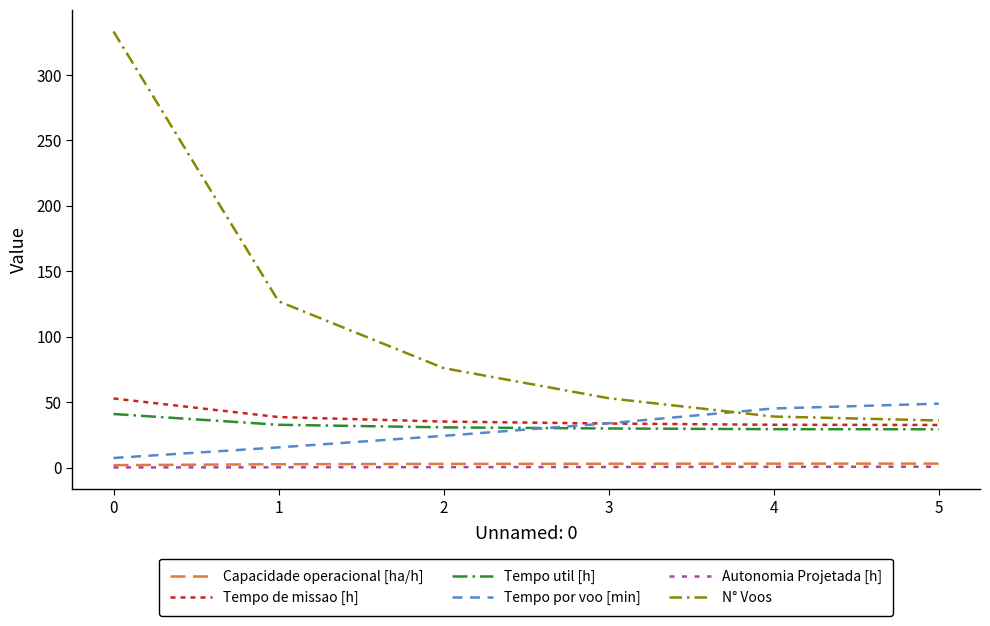

Does the chart display data point markers on the line(s)?

No